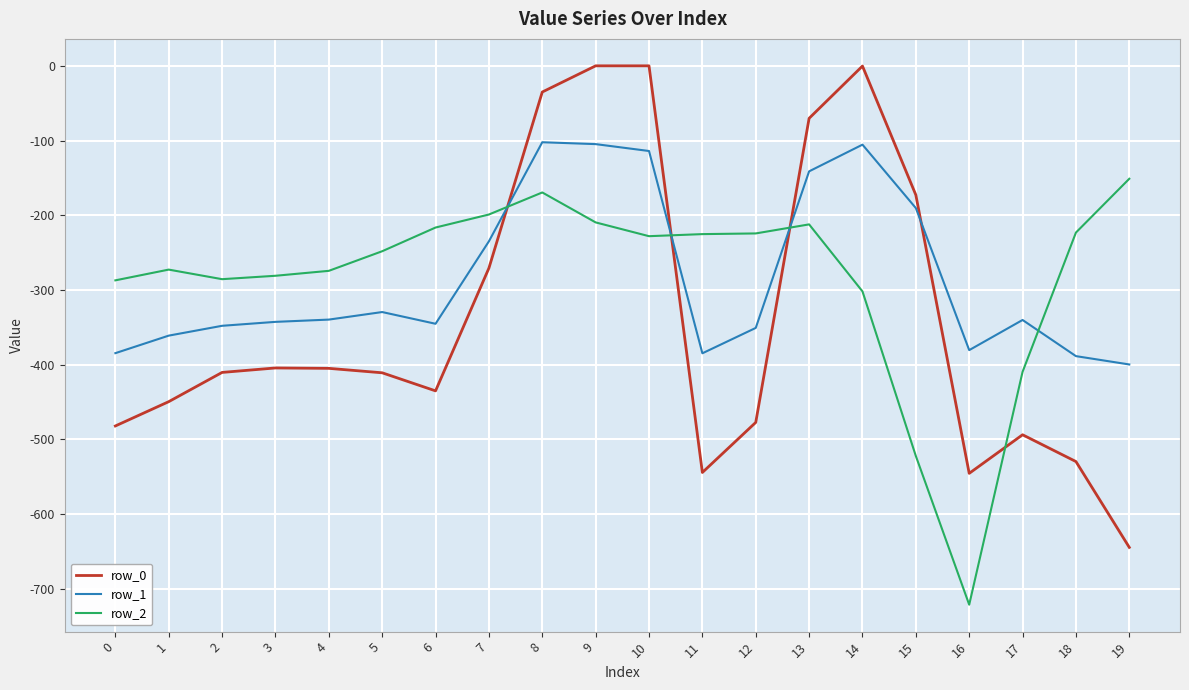

Which label corresponds to the smallest value in the chart?

16